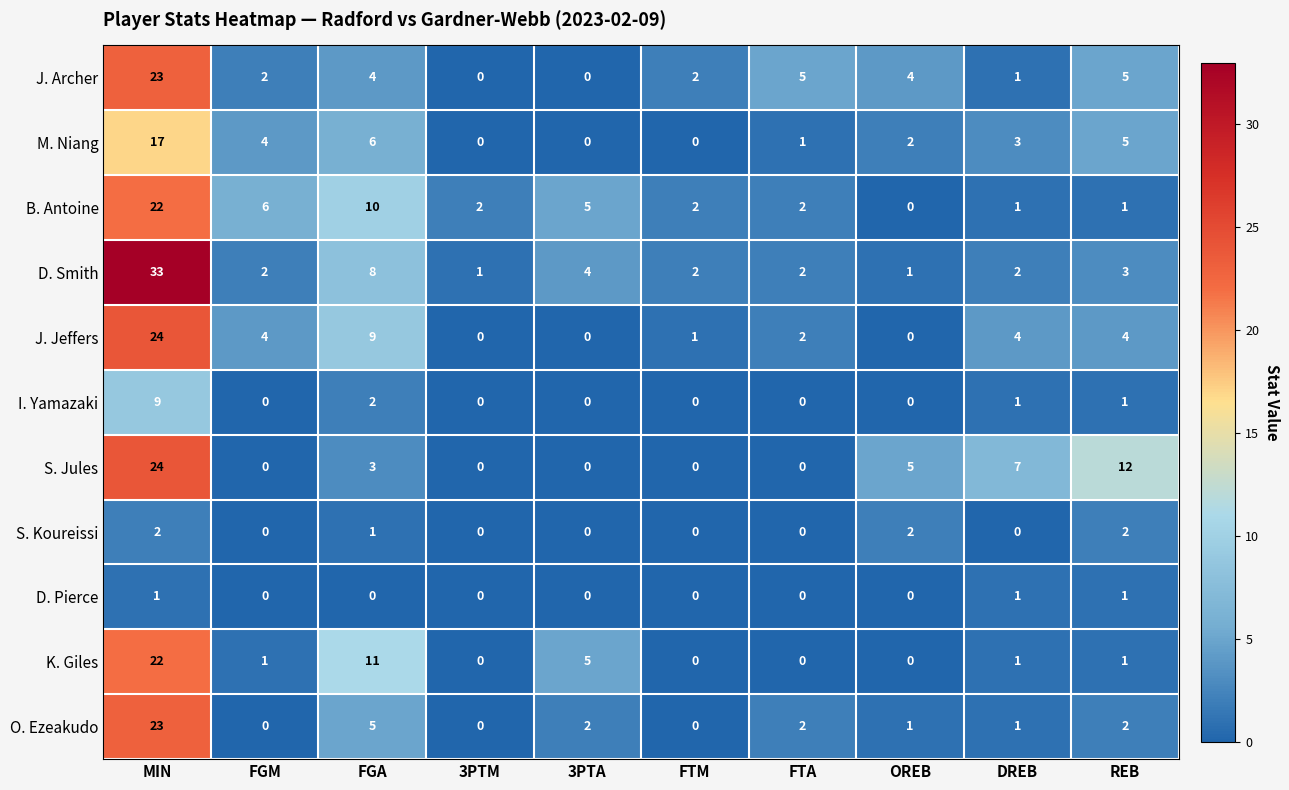

What is the sum of the K. Giles values at DREB and MIN?

23